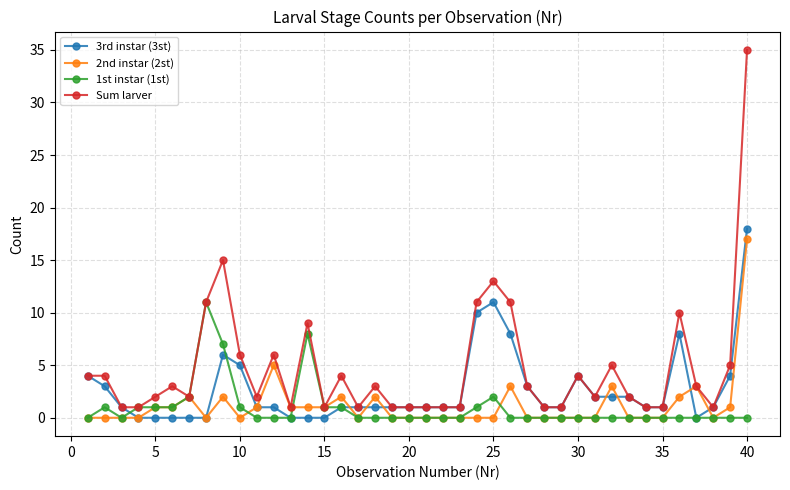

What is the sum of all 2nd instar (2st) values?

48